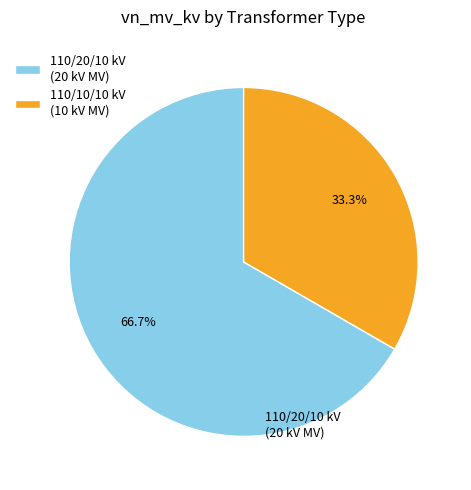

To the nearest percent, what is the average slice percentage?

50%